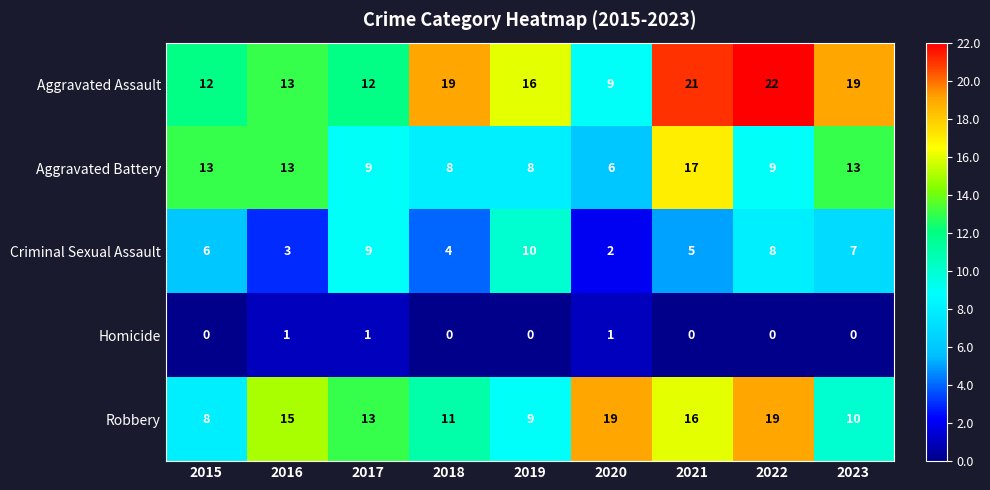

What is the sum of all Aggravated Battery values?

96